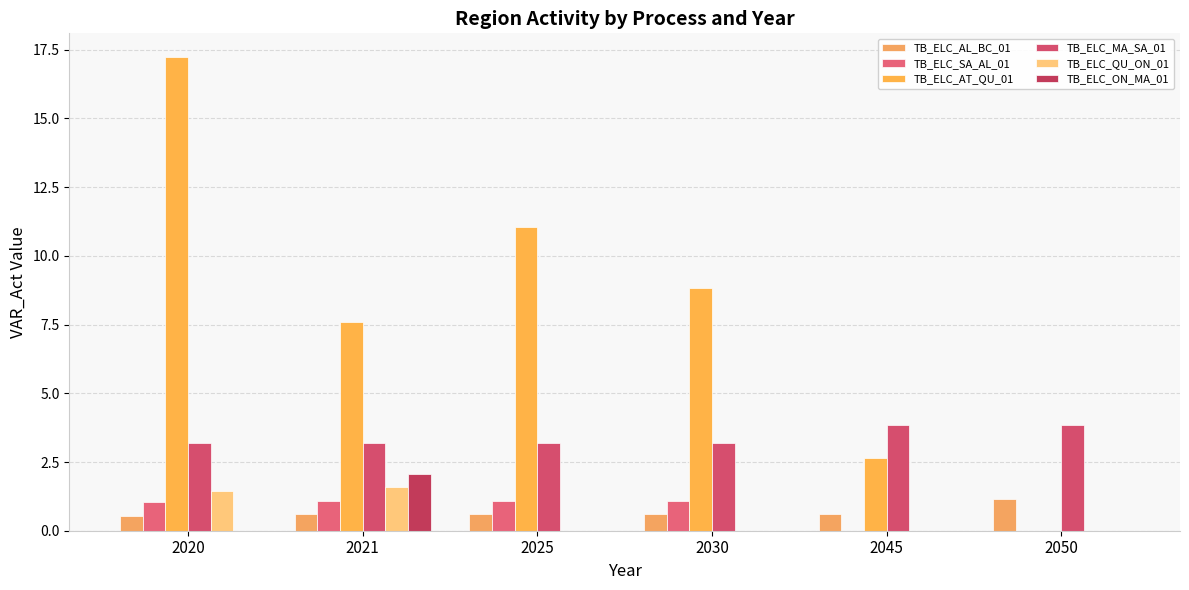

Which category has the highest value in the TB_ELC_AT_QU_01 series?

2020